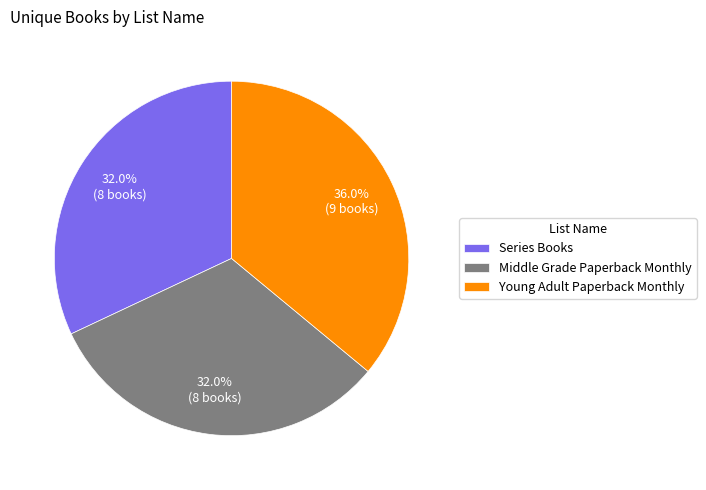

Count the number of slices in the pie.

3